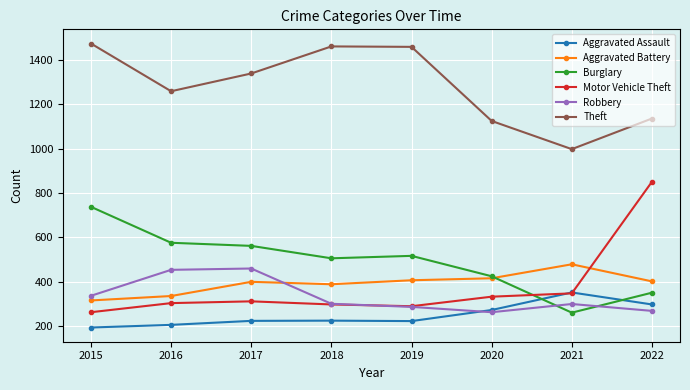

How many data points in Theft are less than 1339?

4